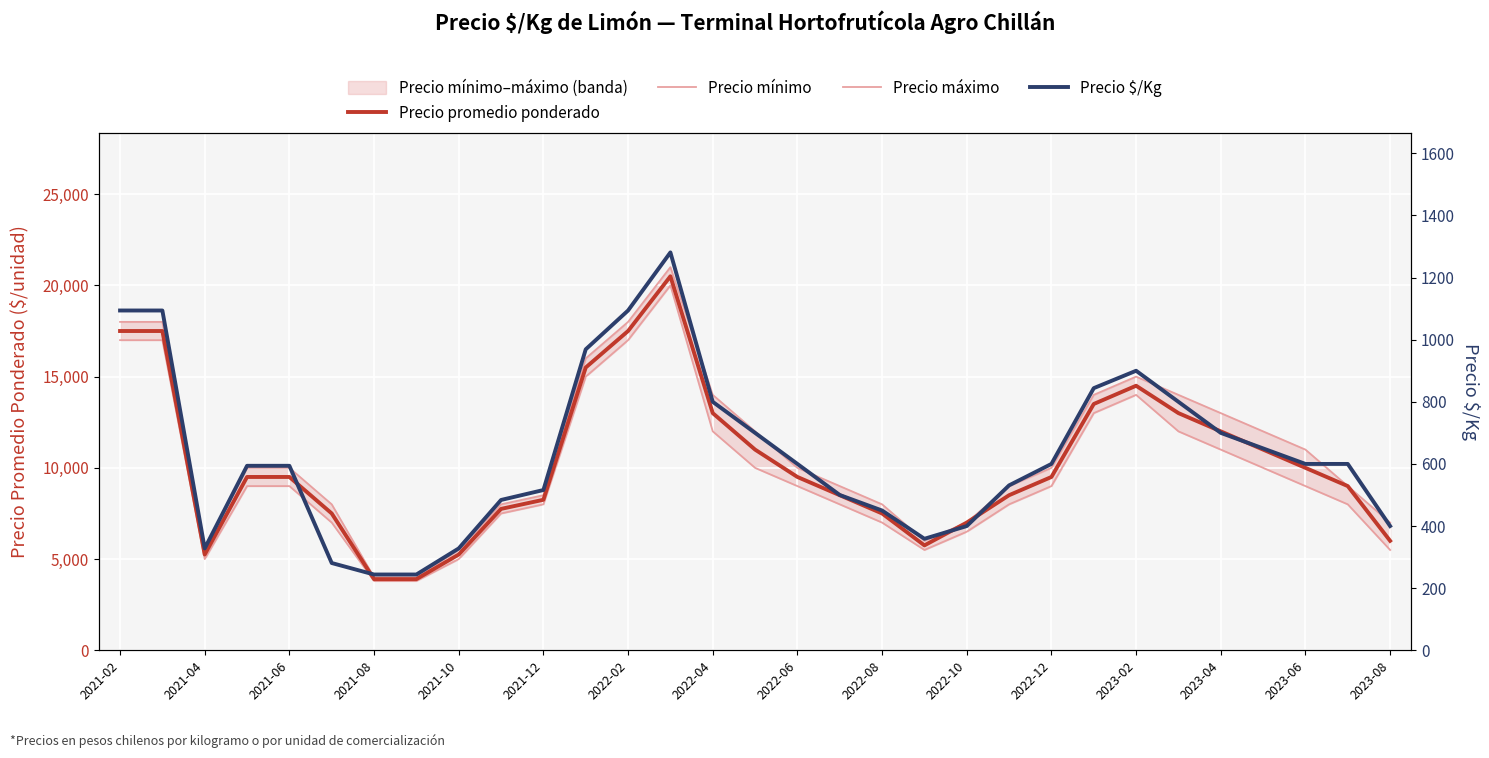

The value of Precio promedio ponderado at 2022-02 is 17500. True or false?

True